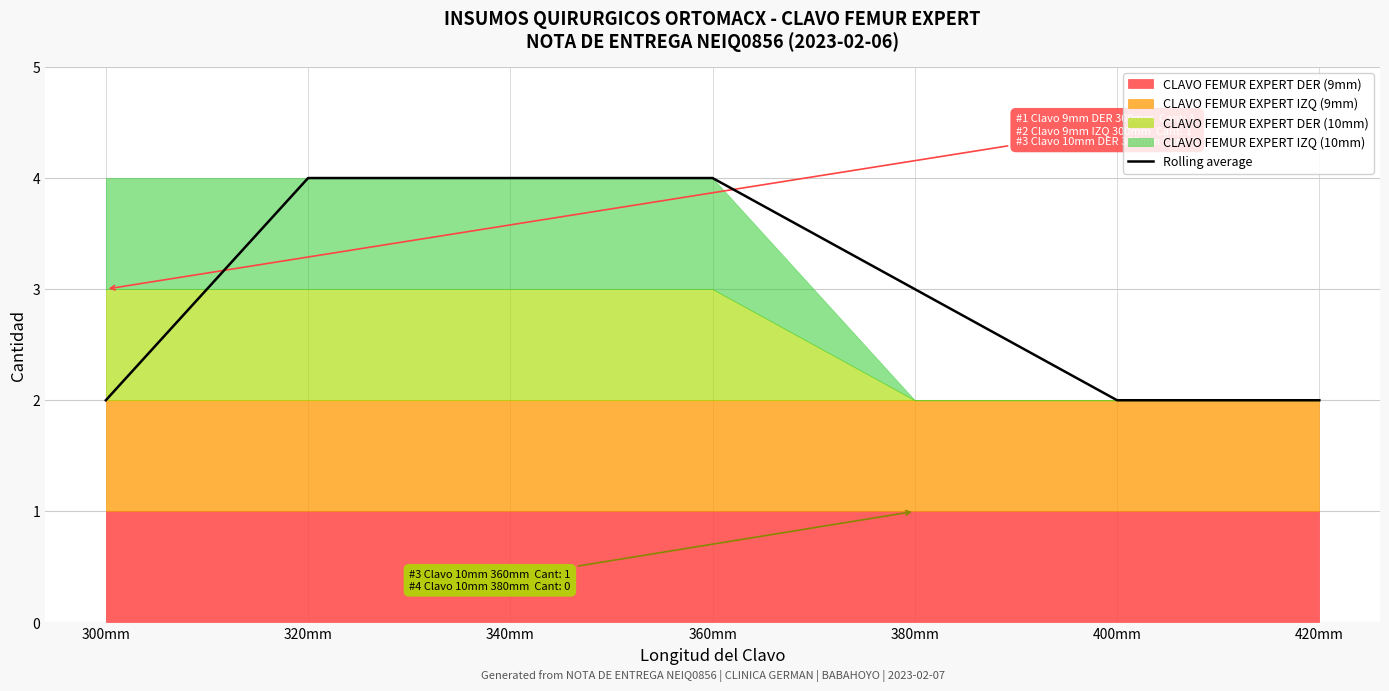

What is the smallest value displayed?

2